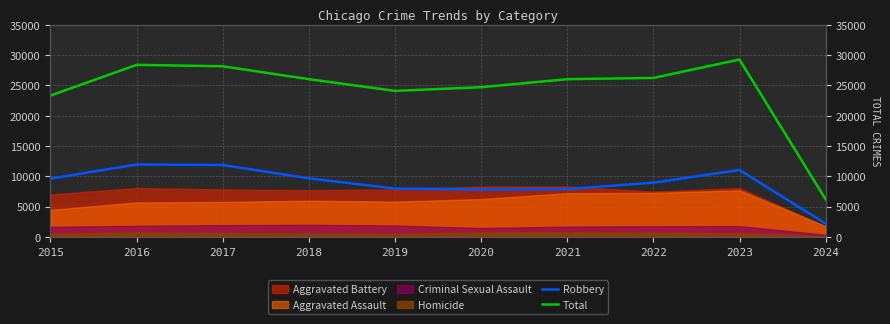

What is the difference between the Total values at 2022 and 2023?

3031